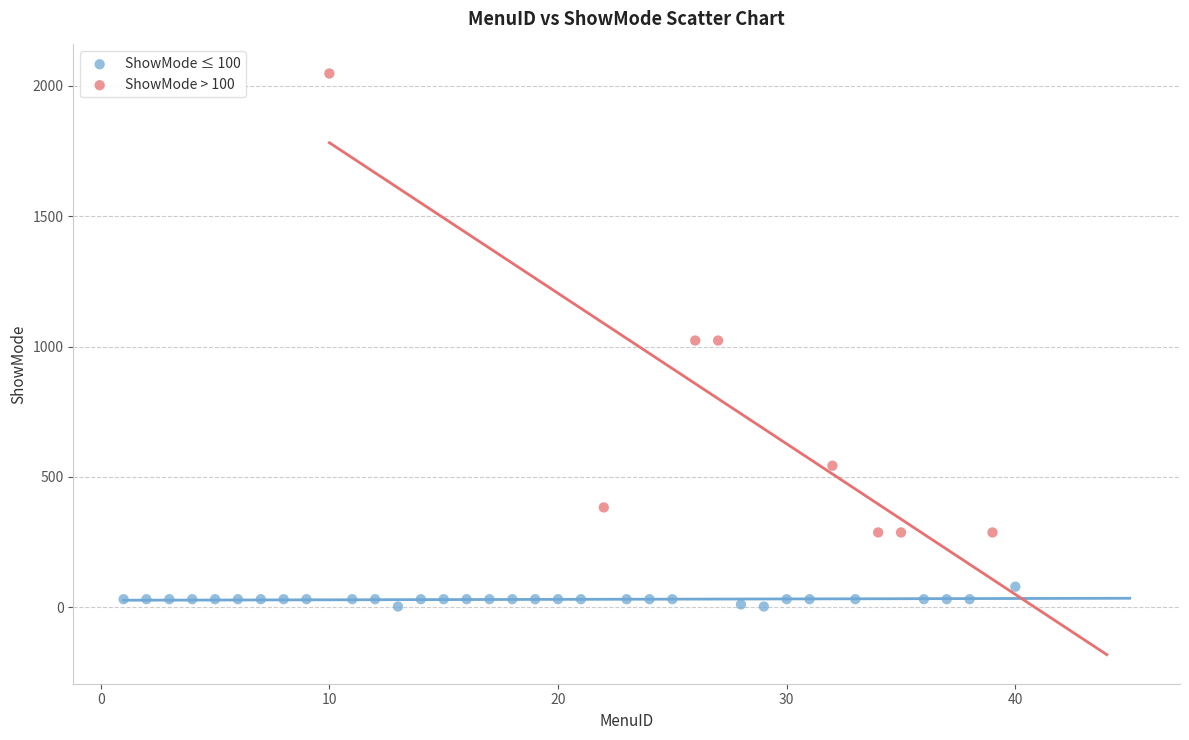

Which series reaches the maximum Y coordinate?

ShowMode > 100